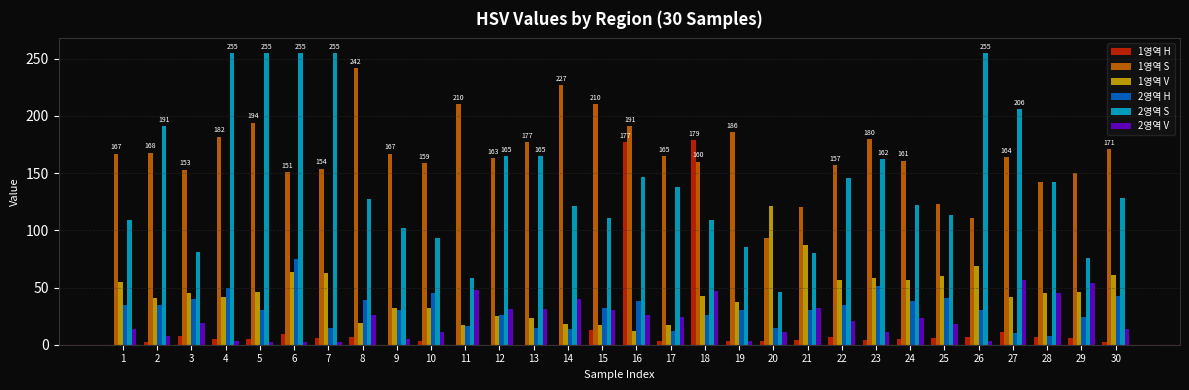

At which category is the sum across all series the highest?

16